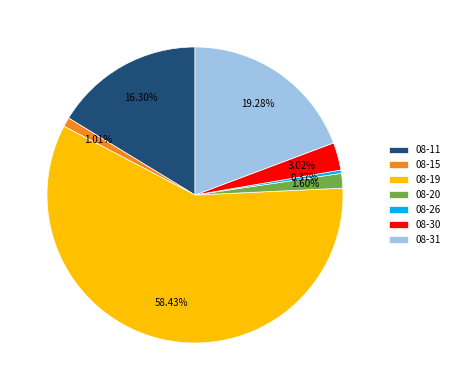

To the nearest percent, what percentage of the pie is 08-19?

58%